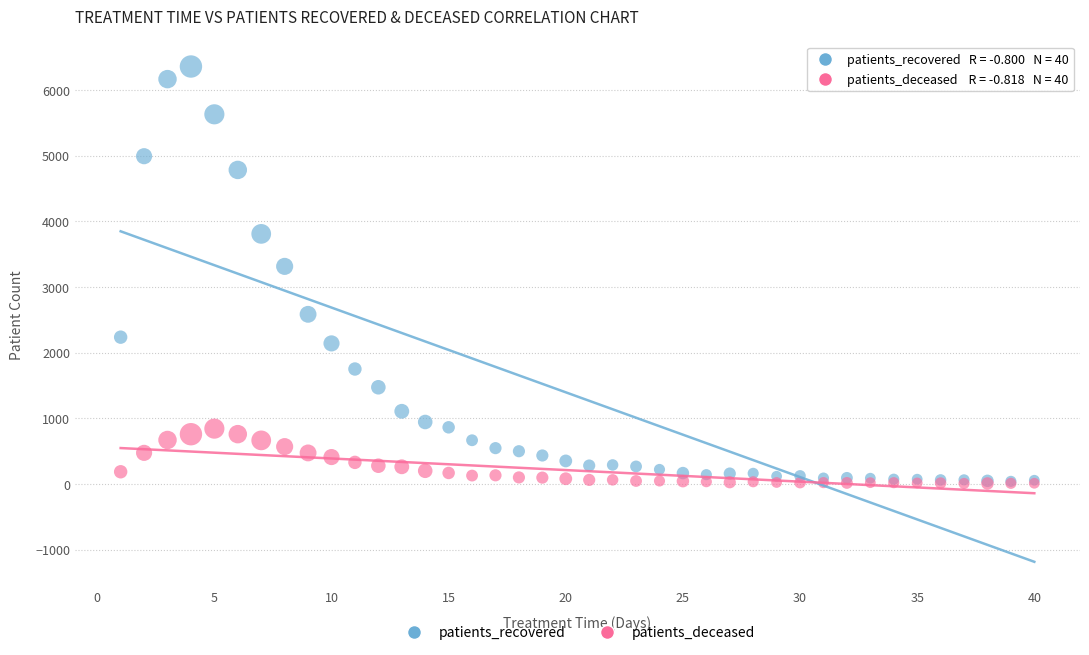

In the patients_recovered series, what Y value is closest to 3197?

3312